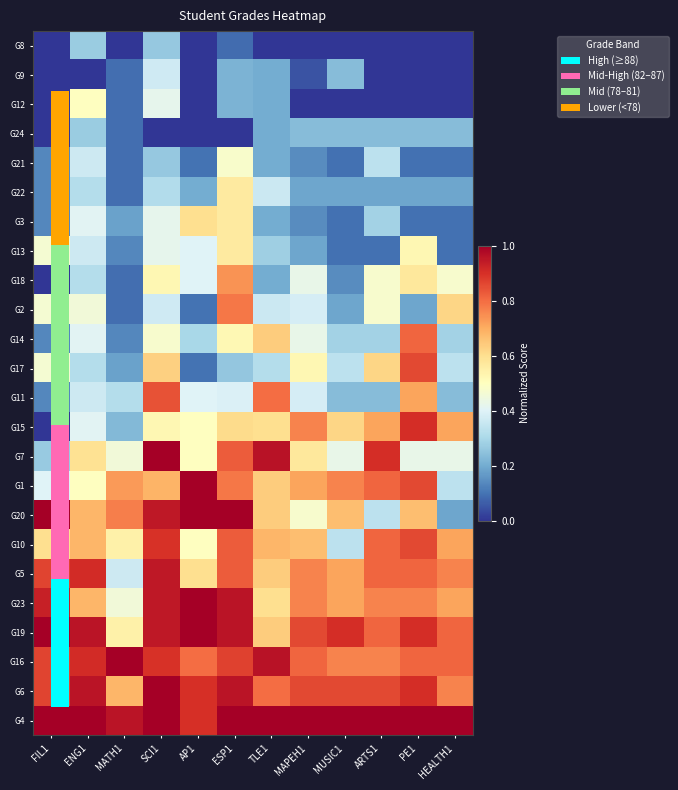

Reading left to right, transcribe all the data shown in this chart.

G8: FIL1=0.0	ENG1=0.3	MATH1=0.0	SCI1=0.3	AP1=0.0	ESP1=0.1	TLE1=0.0	MAPEH1=0.0	MUSIC1=0.0	ARTS1=0.0	PE1=0.0	HEALTH1=0.0
G9: FIL1=0.0	ENG1=0.0	MATH1=0.1	SCI1=0.4	AP1=0.0	ESP1=0.2	TLE1=0.2	MAPEH1=0.0	MUSIC1=0.2	ARTS1=0.0	PE1=0.0	HEALTH1=0.0
G12: FIL1=0.0	ENG1=0.5	MATH1=0.1	SCI1=0.4	AP1=0.0	ESP1=0.2	TLE1=0.2	MAPEH1=0.0	MUSIC1=0.0	ARTS1=0.0	PE1=0.0	HEALTH1=0.0
G24: FIL1=0.0	ENG1=0.3	MATH1=0.1	SCI1=0.0	AP1=0.0	ESP1=0.0	TLE1=0.2	MAPEH1=0.2	MUSIC1=0.2	ARTS1=0.2	PE1=0.2	HEALTH1=0.2
G21: FIL1=0.1	ENG1=0.4	MATH1=0.1	SCI1=0.3	AP1=0.1	ESP1=0.5	TLE1=0.2	MAPEH1=0.1	MUSIC1=0.1	ARTS1=0.3	PE1=0.1	HEALTH1=0.1
G22: FIL1=0.1	ENG1=0.3	MATH1=0.1	SCI1=0.3	AP1=0.2	ESP1=0.6	TLE1=0.4	MAPEH1=0.2	MUSIC1=0.2	ARTS1=0.2	PE1=0.2	HEALTH1=0.2
G3: FIL1=0.1	ENG1=0.4	MATH1=0.2	SCI1=0.4	AP1=0.6	ESP1=0.6	TLE1=0.2	MAPEH1=0.1	MUSIC1=0.1	ARTS1=0.3	PE1=0.1	HEALTH1=0.1
G13: FIL1=0.5	ENG1=0.4	MATH1=0.1	SCI1=0.4	AP1=0.4	ESP1=0.6	TLE1=0.3	MAPEH1=0.2	MUSIC1=0.1	ARTS1=0.1	PE1=0.5	HEALTH1=0.1
G18: FIL1=0.0	ENG1=0.3	MATH1=0.1	SCI1=0.5	AP1=0.4	ESP1=0.7	TLE1=0.2	MAPEH1=0.4	MUSIC1=0.1	ARTS1=0.5	PE1=0.6	HEALTH1=0.5
G2: FIL1=0.5	ENG1=0.5	MATH1=0.1	SCI1=0.4	AP1=0.1	ESP1=0.8	TLE1=0.4	MAPEH1=0.4	MUSIC1=0.2	ARTS1=0.5	PE1=0.2	HEALTH1=0.6
G14: FIL1=0.1	ENG1=0.4	MATH1=0.1	SCI1=0.5	AP1=0.3	ESP1=0.5	TLE1=0.6	MAPEH1=0.4	MUSIC1=0.3	ARTS1=0.3	PE1=0.8	HEALTH1=0.3
G17: FIL1=0.5	ENG1=0.3	MATH1=0.2	SCI1=0.6	AP1=0.1	ESP1=0.3	TLE1=0.3	MAPEH1=0.5	MUSIC1=0.3	ARTS1=0.6	PE1=0.9	HEALTH1=0.3
G11: FIL1=0.1	ENG1=0.4	MATH1=0.3	SCI1=0.8	AP1=0.4	ESP1=0.4	TLE1=0.8	MAPEH1=0.4	MUSIC1=0.2	ARTS1=0.2	PE1=0.7	HEALTH1=0.2
G15: FIL1=0.0	ENG1=0.4	MATH1=0.2	SCI1=0.5	AP1=0.5	ESP1=0.6	TLE1=0.6	MAPEH1=0.8	MUSIC1=0.6	ARTS1=0.7	PE1=0.9	HEALTH1=0.7
G7: FIL1=0.3	ENG1=0.6	MATH1=0.5	SCI1=1.0	AP1=0.5	ESP1=0.8	TLE1=1.0	MAPEH1=0.6	MUSIC1=0.4	ARTS1=0.9	PE1=0.4	HEALTH1=0.4
G1: FIL1=0.4	ENG1=0.5	MATH1=0.7	SCI1=0.7	AP1=1.0	ESP1=0.8	TLE1=0.6	MAPEH1=0.7	MUSIC1=0.8	ARTS1=0.8	PE1=0.9	HEALTH1=0.3
G20: FIL1=1.0	ENG1=0.7	MATH1=0.8	SCI1=0.9	AP1=1.0	ESP1=1.0	TLE1=0.6	MAPEH1=0.5	MUSIC1=0.7	ARTS1=0.3	PE1=0.7	HEALTH1=0.2
G10: FIL1=0.6	ENG1=0.7	MATH1=0.5	SCI1=0.9	AP1=0.5	ESP1=0.8	TLE1=0.7	MAPEH1=0.7	MUSIC1=0.3	ARTS1=0.8	PE1=0.9	HEALTH1=0.7
G5: FIL1=0.9	ENG1=0.9	MATH1=0.4	SCI1=0.9	AP1=0.6	ESP1=0.8	TLE1=0.6	MAPEH1=0.8	MUSIC1=0.7	ARTS1=0.8	PE1=0.8	HEALTH1=0.8
G23: FIL1=0.9	ENG1=0.7	MATH1=0.5	SCI1=0.9	AP1=1.0	ESP1=1.0	TLE1=0.6	MAPEH1=0.8	MUSIC1=0.7	ARTS1=0.8	PE1=0.8	HEALTH1=0.7
G19: FIL1=1.0	ENG1=1.0	MATH1=0.5	SCI1=0.9	AP1=1.0	ESP1=1.0	TLE1=0.6	MAPEH1=0.9	MUSIC1=0.9	ARTS1=0.8	PE1=0.9	HEALTH1=0.8
G16: FIL1=0.9	ENG1=0.9	MATH1=1.0	SCI1=0.9	AP1=0.8	ESP1=0.9	TLE1=1.0	MAPEH1=0.8	MUSIC1=0.8	ARTS1=0.8	PE1=0.8	HEALTH1=0.8
G6: FIL1=0.9	ENG1=1.0	MATH1=0.7	SCI1=1.0	AP1=0.9	ESP1=1.0	TLE1=0.8	MAPEH1=0.9	MUSIC1=0.9	ARTS1=0.9	PE1=0.9	HEALTH1=0.8
G4: FIL1=1.0	ENG1=1.0	MATH1=1.0	SCI1=1.0	AP1=0.9	ESP1=1.0	TLE1=1.0	MAPEH1=1.0	MUSIC1=1.0	ARTS1=1.0	PE1=1.0	HEALTH1=1.0